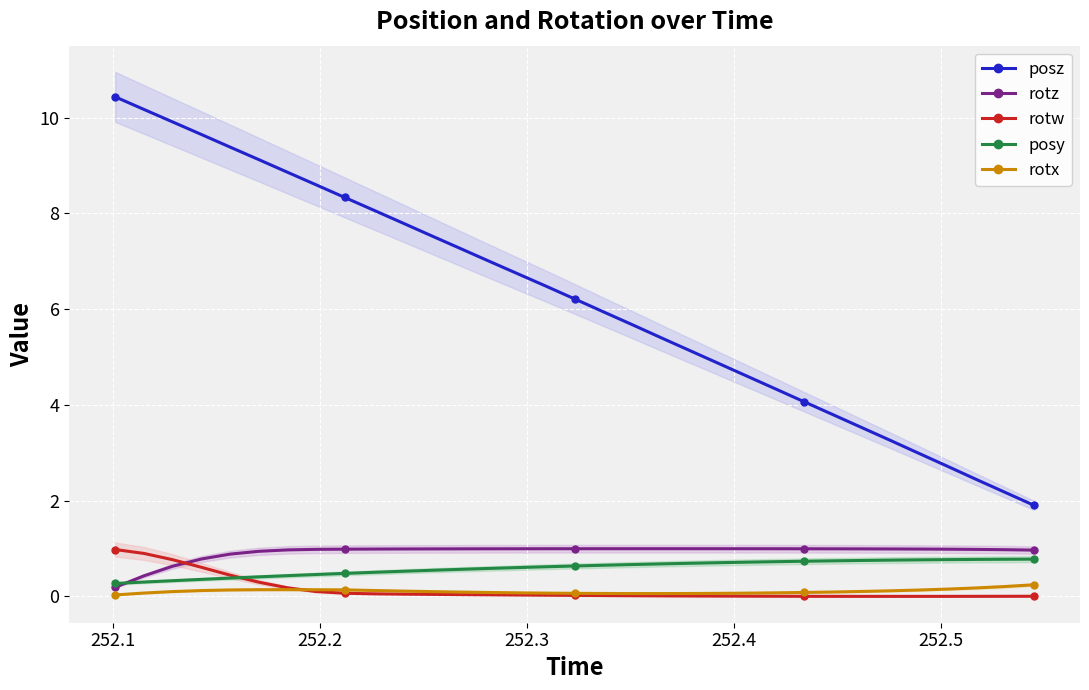

Count the rotx values in the range 0 to 1.

33